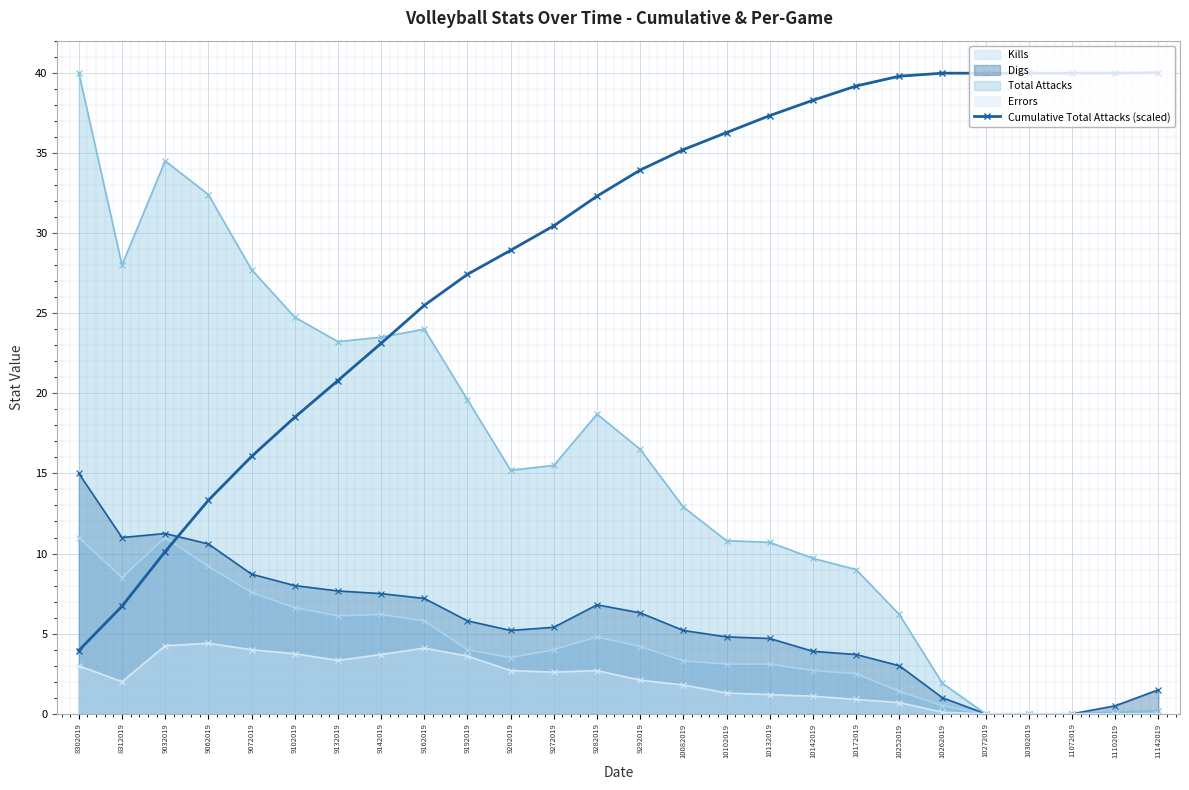

What is the ratio of the value at 10272019 to the value at 11102019?

1.0